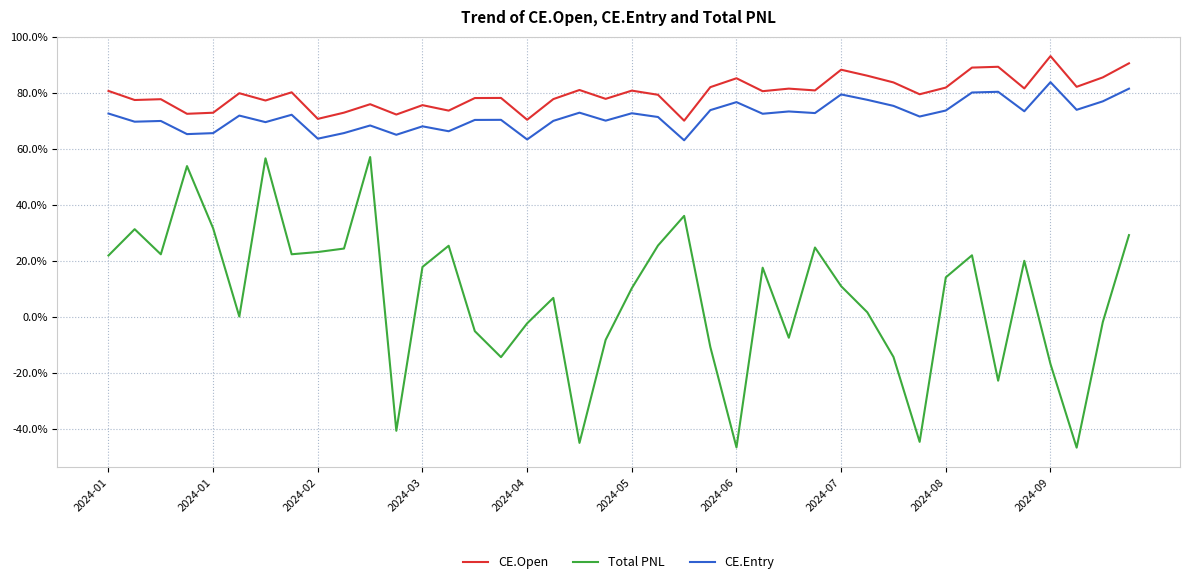

What is the smallest value displayed?

-46.7